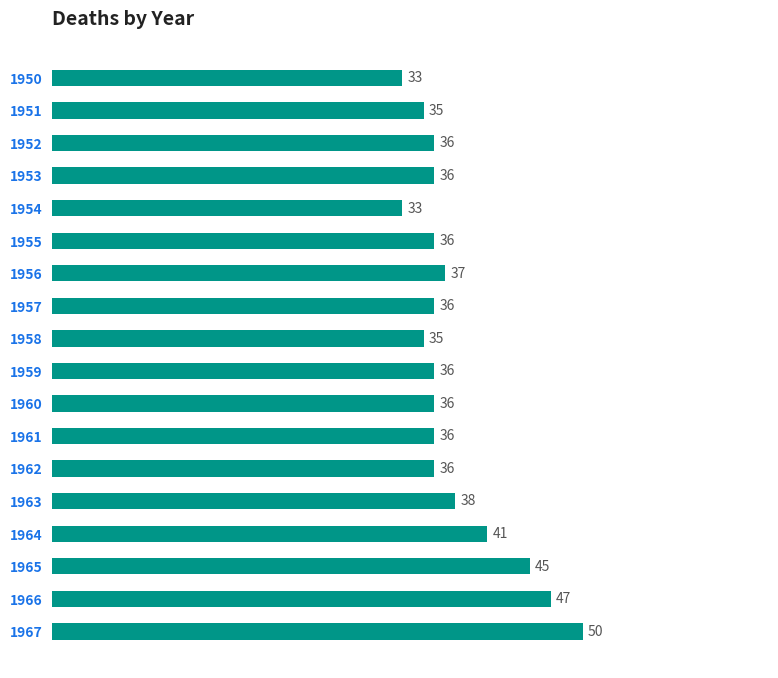

Read the value at 1950, to the nearest 10.

30